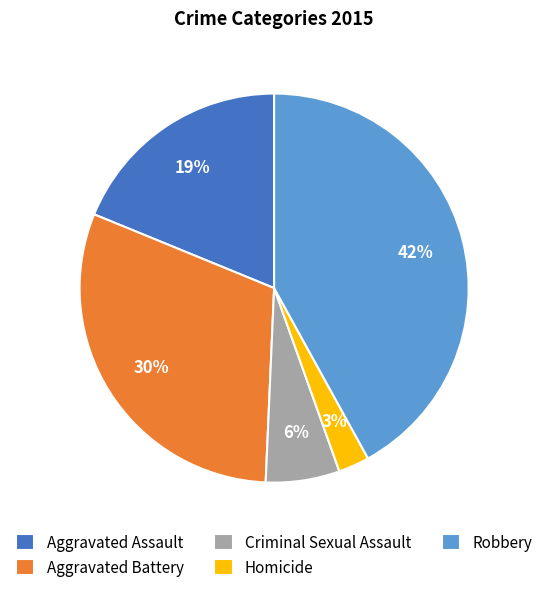

To the nearest percent, what portion does Robbery represent?

42%